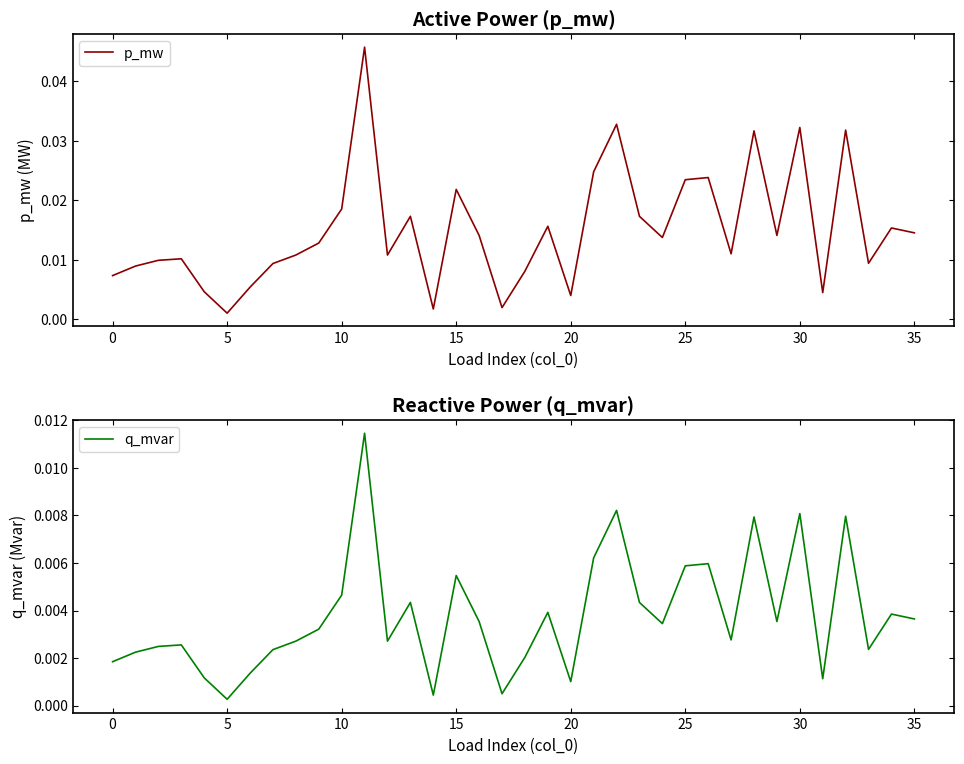

Is it true that q_mvar equals 0.0 at 24?

True